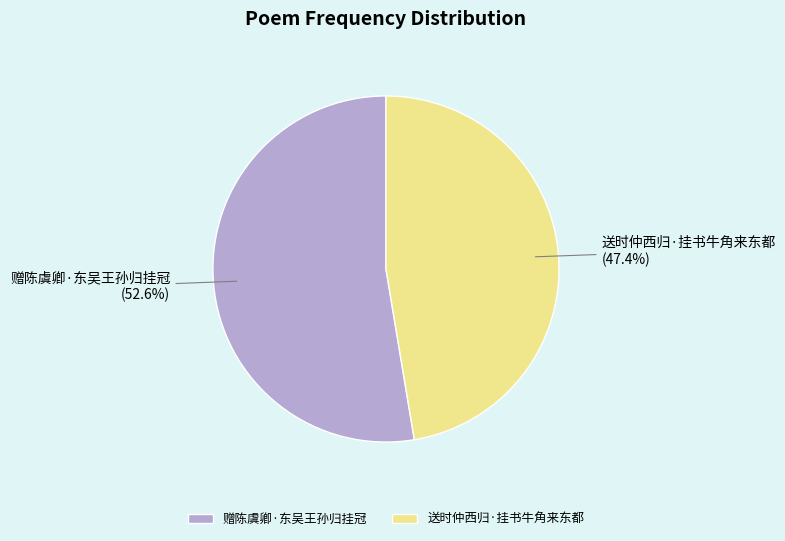

The 赠陈虞卿·东吴王孙归挂冠 slice represents 61% of the pie. True or false?

False